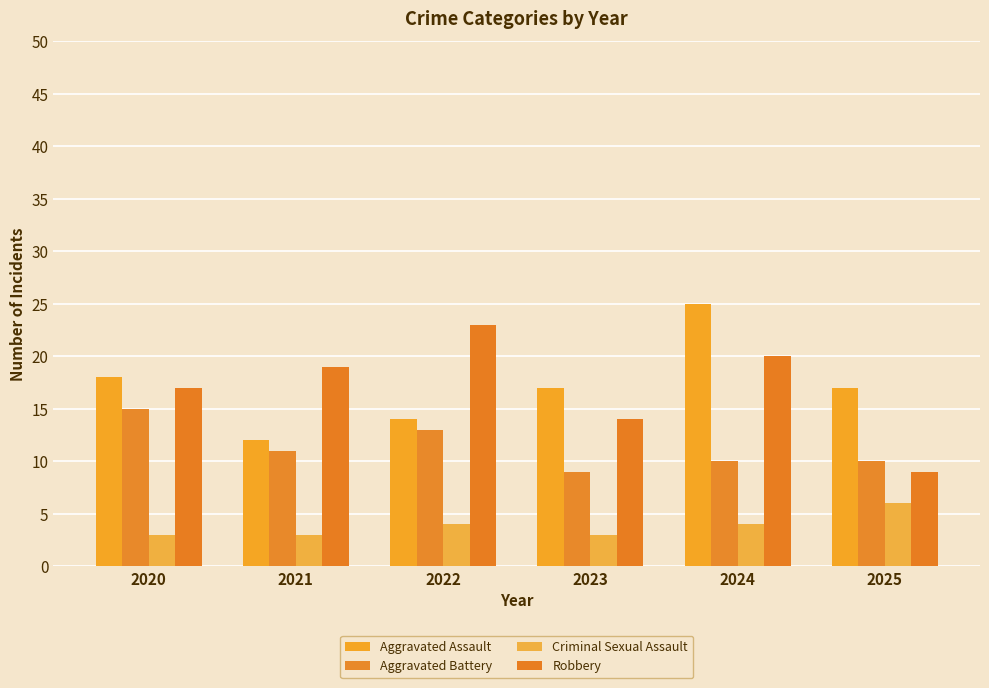

At 2024, list the series in order from smallest to largest.

Criminal Sexual Assault, Aggravated Battery, Robbery, Aggravated Assault